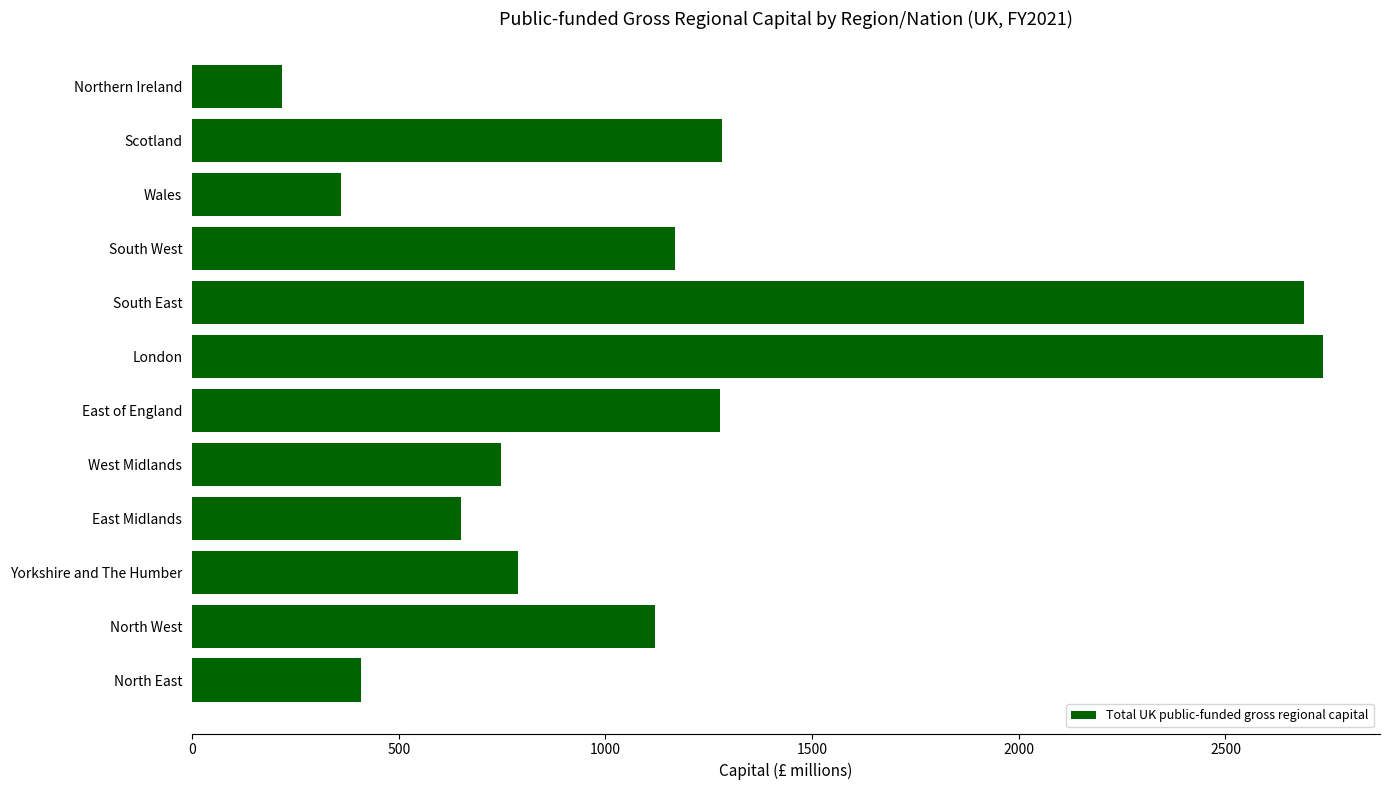

Are the bars grouped side by side (vs. stacked)?

No